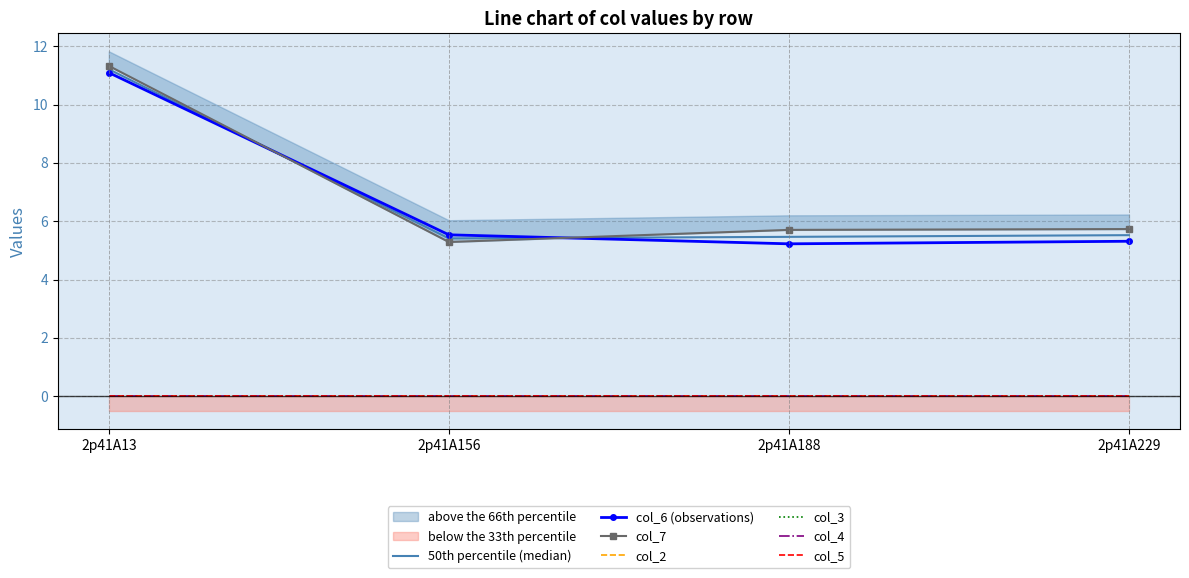

Does the chart have visible grid lines?

Yes